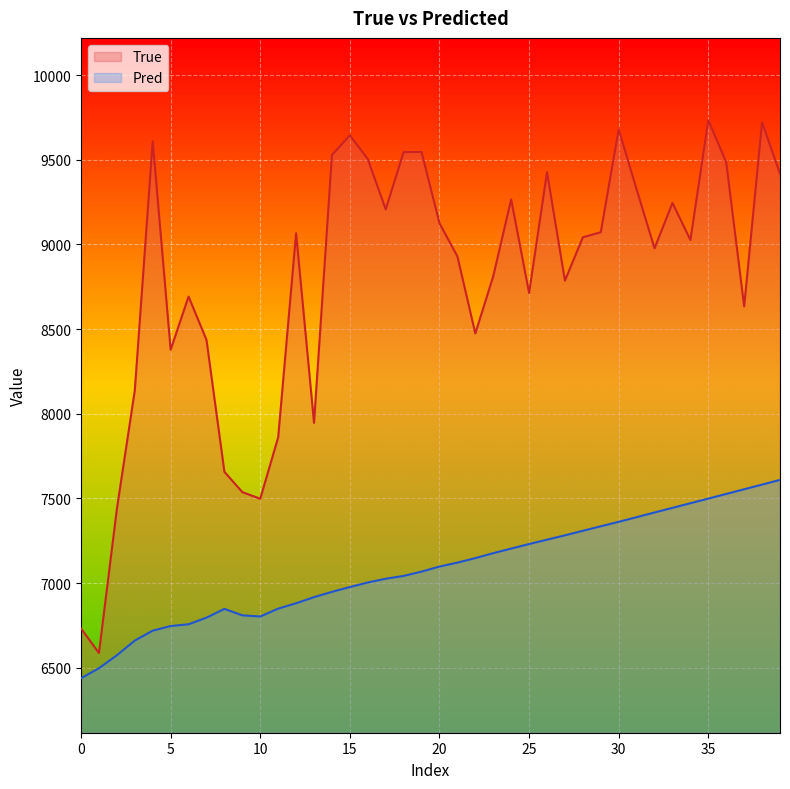

Which series has the largest range (max minus min)?

True